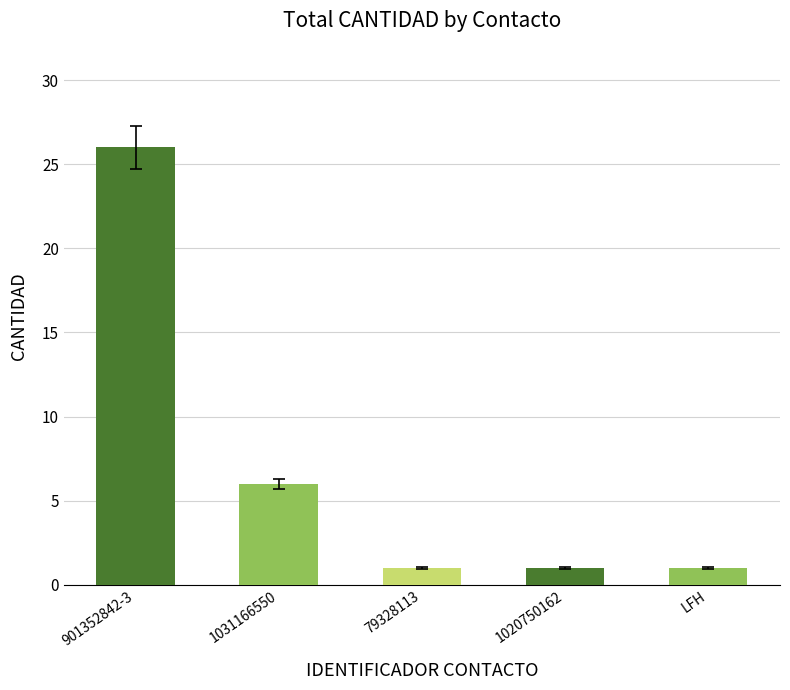

Approximately how many times larger is the value at 901352842-3 compared to 79328113?

26.0